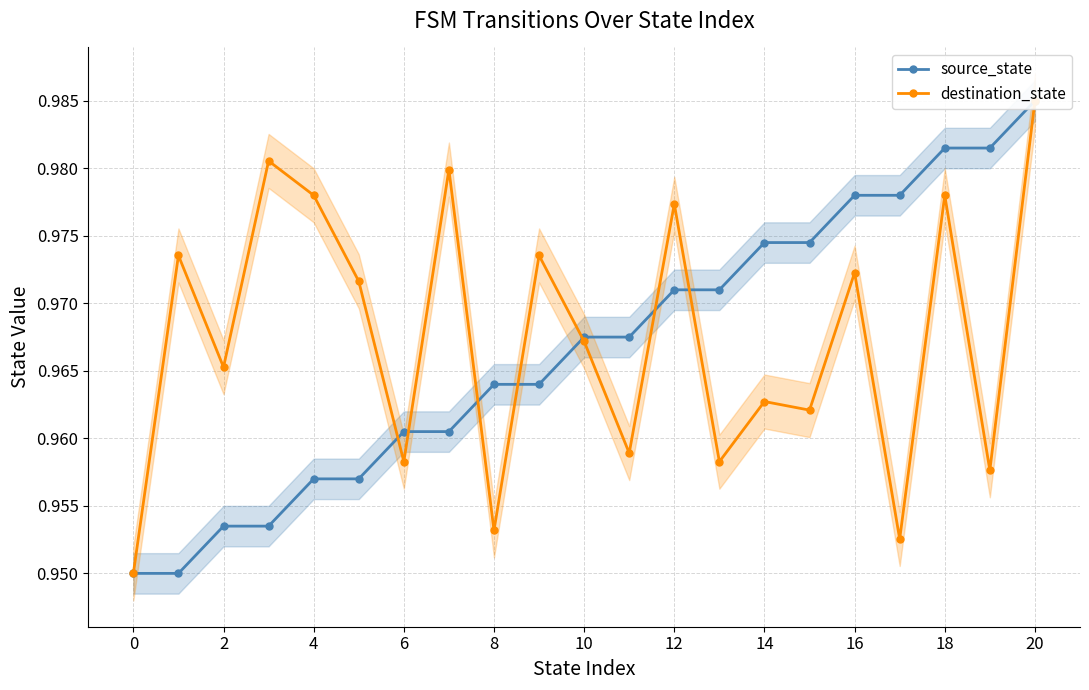

What is the minimum value for destination_state?

0.9